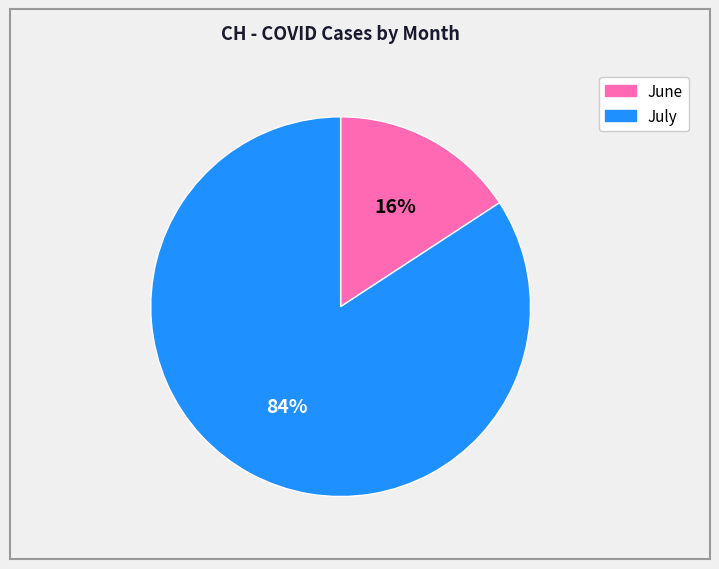

Is there any slice that represents more than half of the pie?

Yes